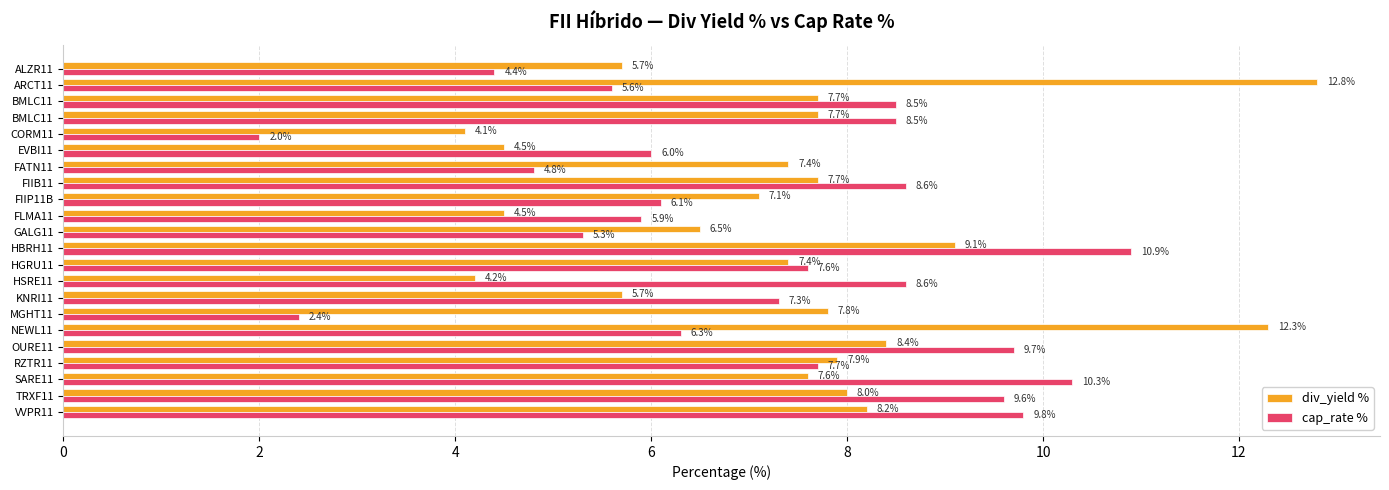

What are all the series names shown in the legend?

div_yield %, cap_rate %